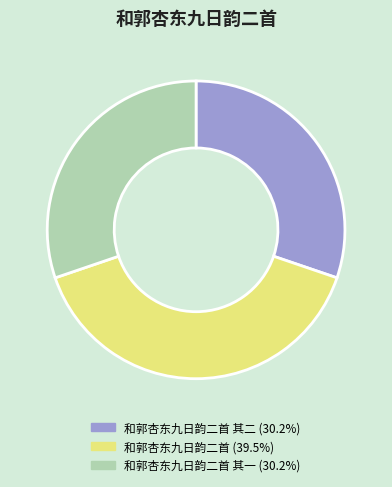

How many slices are in this pie chart?

3